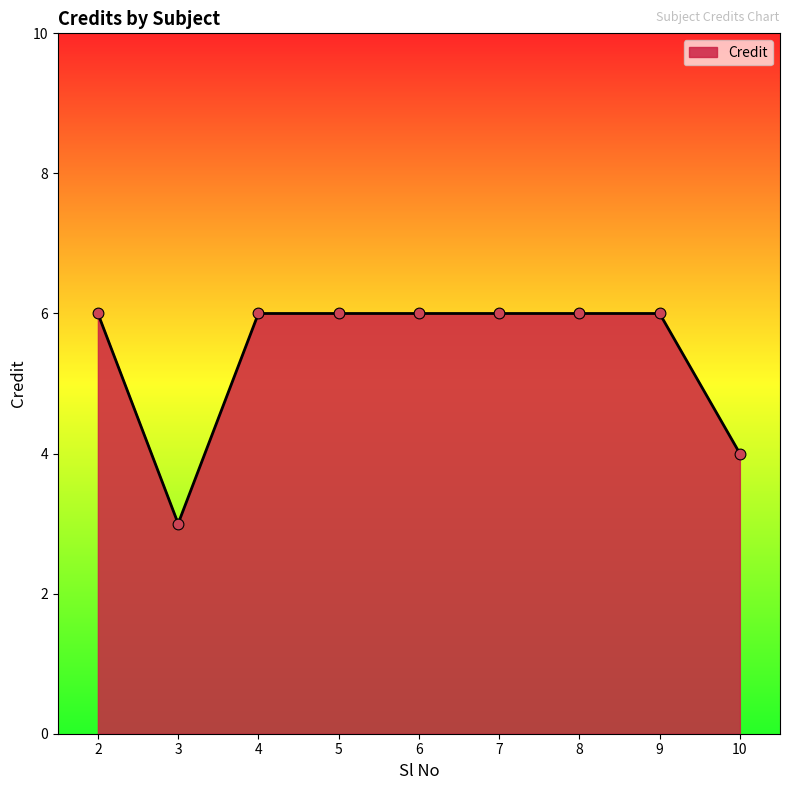

Which has a higher value, 6 or 10?

6